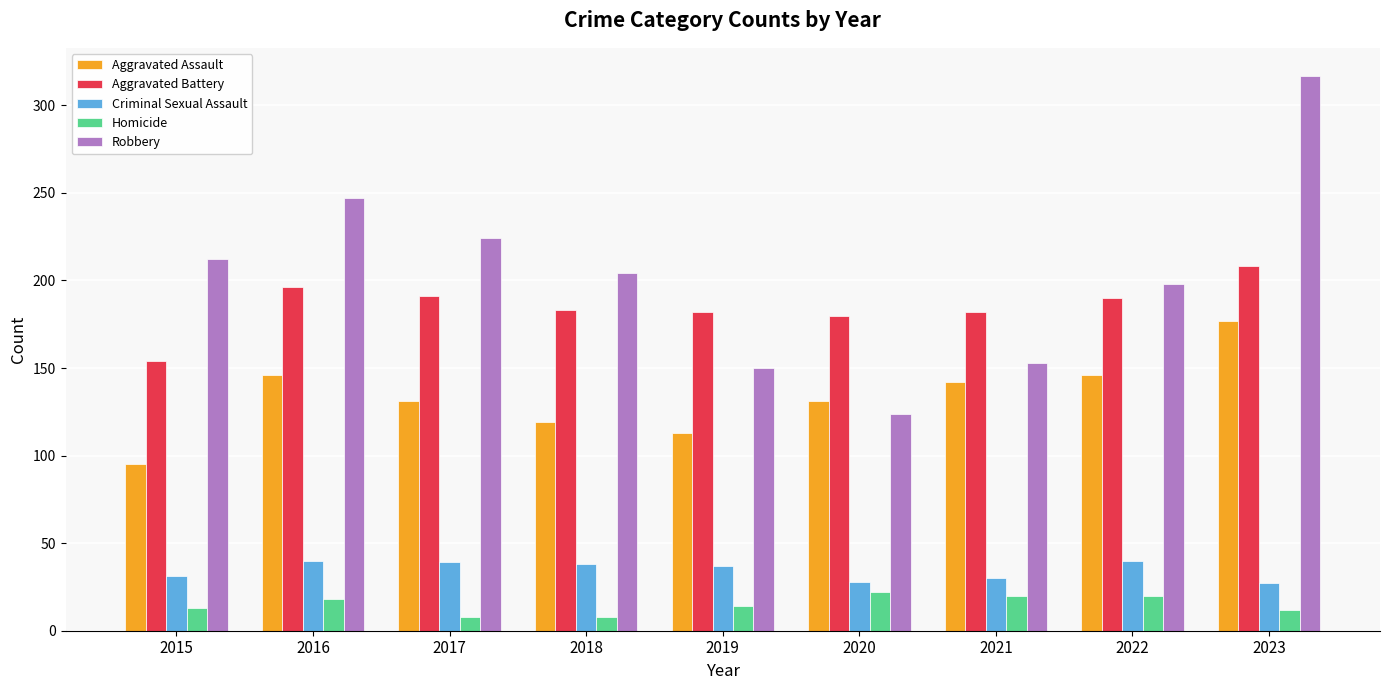

How many distinct data groups are displayed?

5